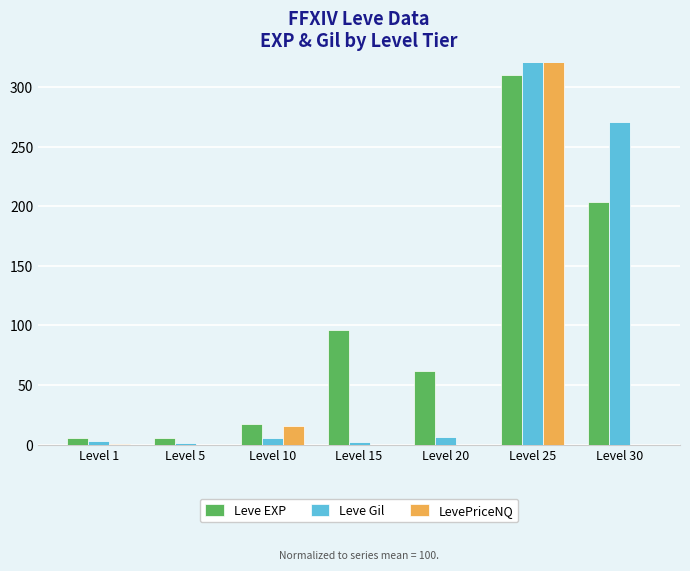

What is the maximum value shown in the chart?

584.5